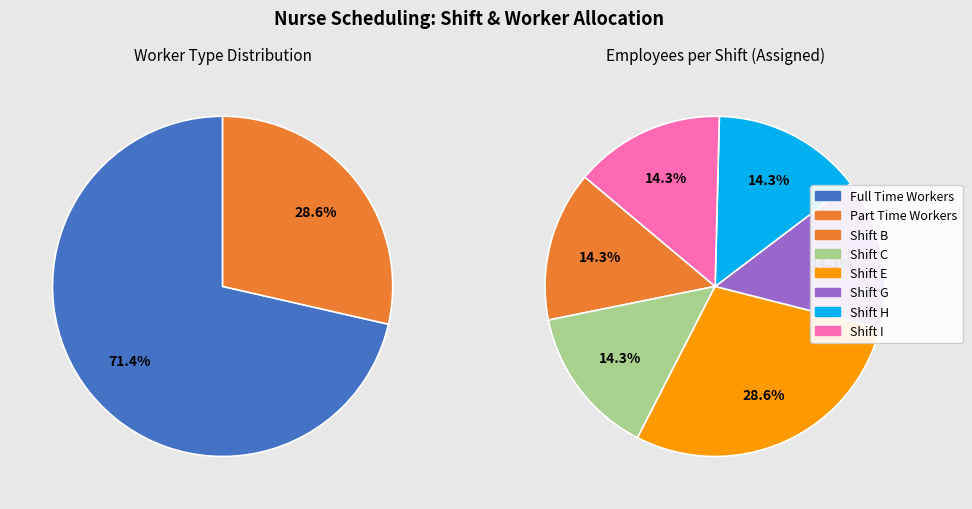

True or false: K accounts for 1% of the total.

False